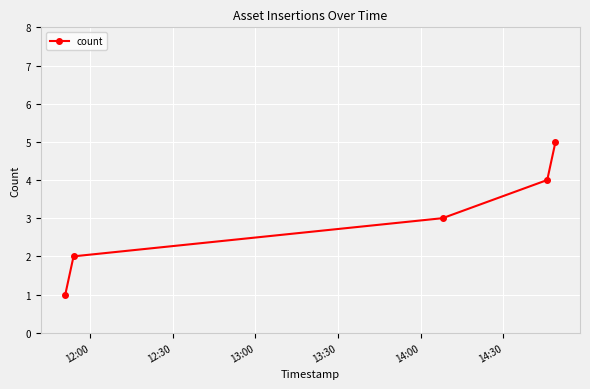

What is the maximum value shown in the chart?

5